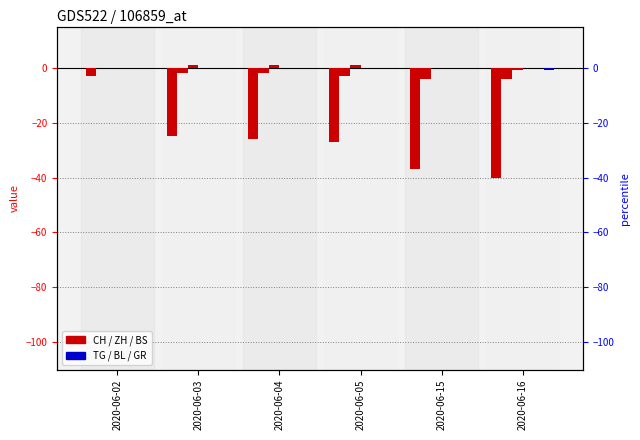

Between 2020-06-15 and 2020-06-16, which series saw the biggest shift?

CH